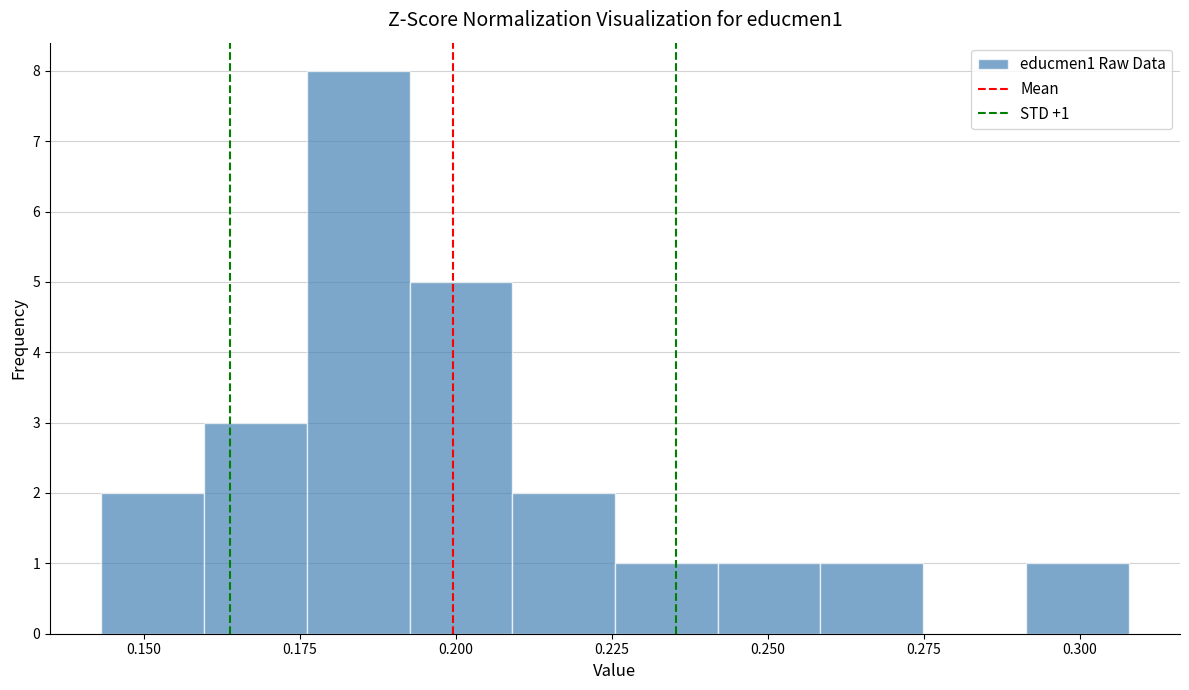

Around what value on the x-axis is the tallest bar? Give the approximate position of its centre, as read against the axis.

0.185